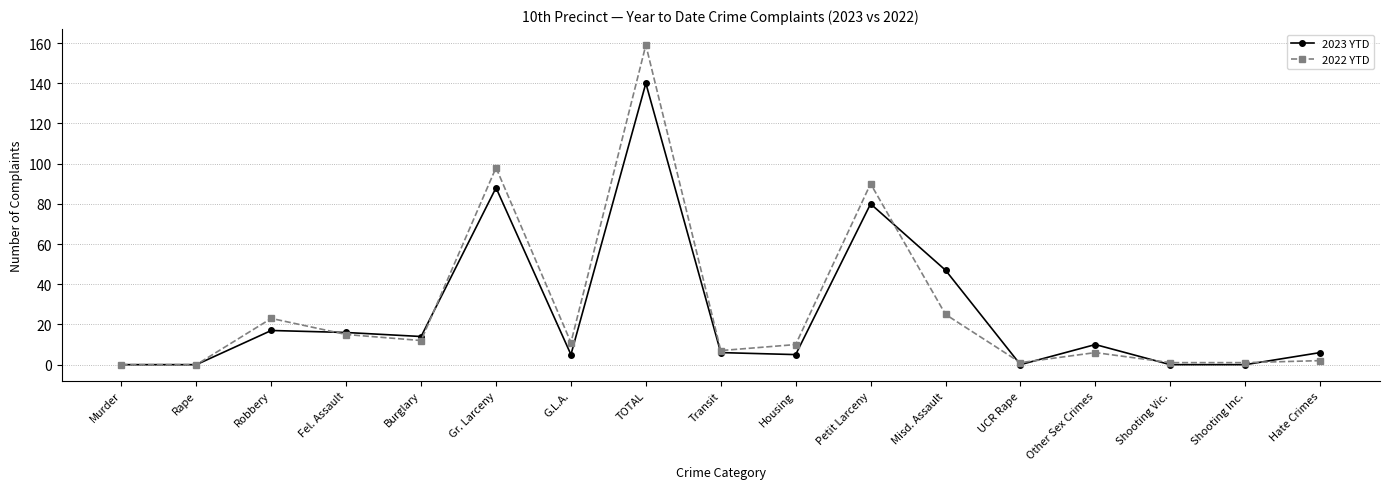

What is the average value of the 2022 YTD series?

27